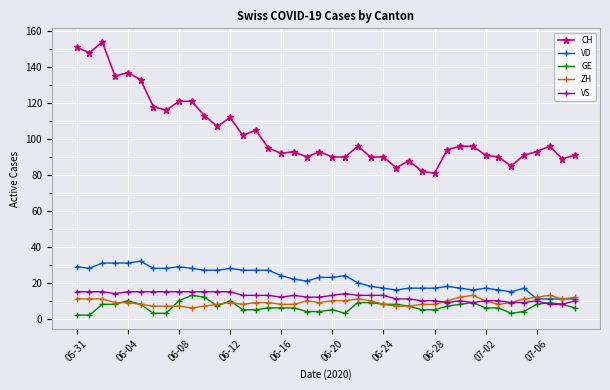

True or false: CH and VS intersect in this chart.

False